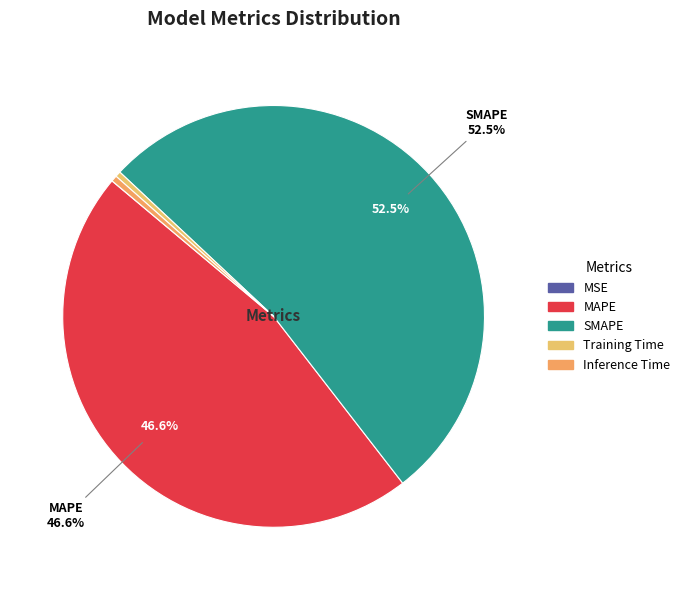

Which slice represents more than half of the pie?

SMAPE